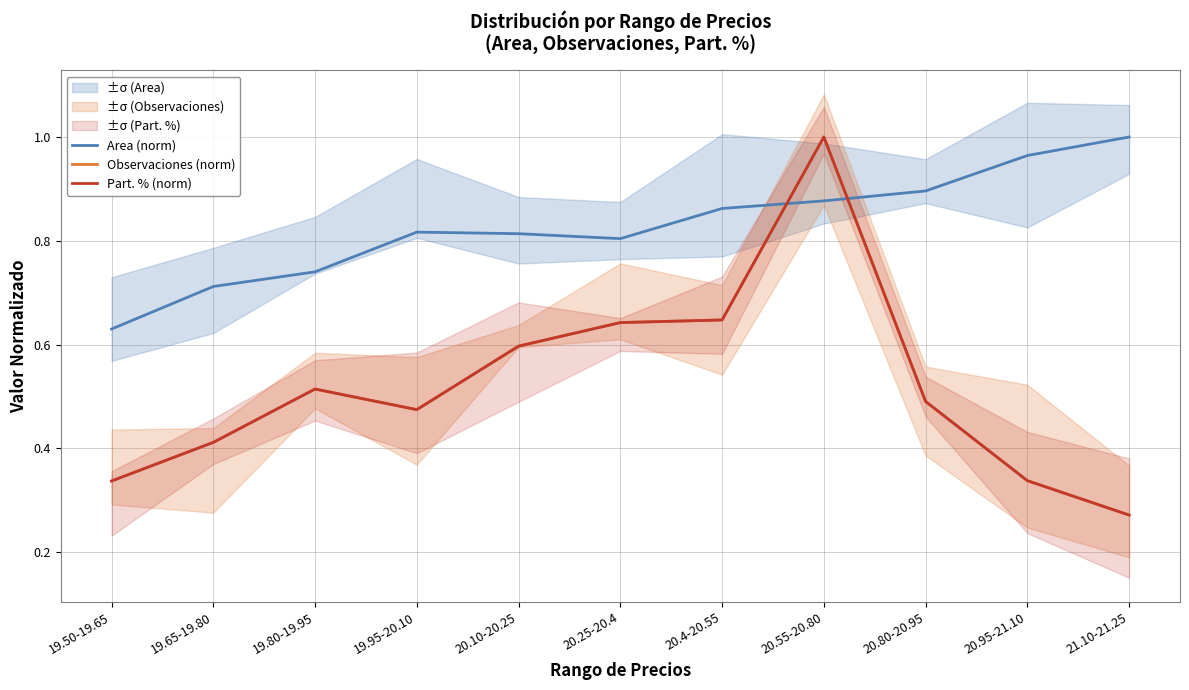

Reading right to left, extract all data points from this chart.

Area (norm): 21.10-21.25=1.0	20.95-21.10=1.0	20.80-20.95=0.9	20.55-20.80=0.9	20.4-20.55=0.9	20.25-20.4=0.8	20.10-20.25=0.8	19.95-20.10=0.8	19.80-19.95=0.7	19.65-19.80=0.7	19.50-19.65=0.6
Observaciones (norm): 21.10-21.25=0.3	20.95-21.10=0.3	20.80-20.95=0.5	20.55-20.80=1.0	20.4-20.55=0.6	20.25-20.4=0.6	20.10-20.25=0.6	19.95-20.10=0.5	19.80-19.95=0.5	19.65-19.80=0.4	19.50-19.65=0.3
Part. % (norm): 21.10-21.25=0.3	20.95-21.10=0.3	20.80-20.95=0.5	20.55-20.80=1.0	20.4-20.55=0.6	20.25-20.4=0.6	20.10-20.25=0.6	19.95-20.10=0.5	19.80-19.95=0.5	19.65-19.80=0.4	19.50-19.65=0.3